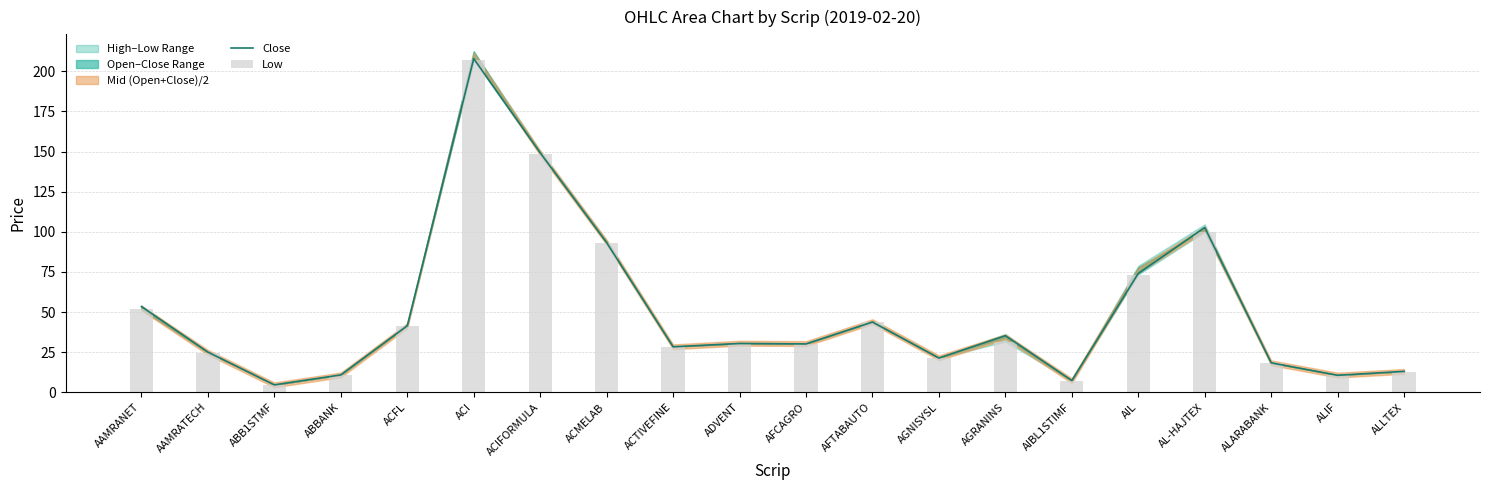

At how many categories does at least one series exceed 78?

4